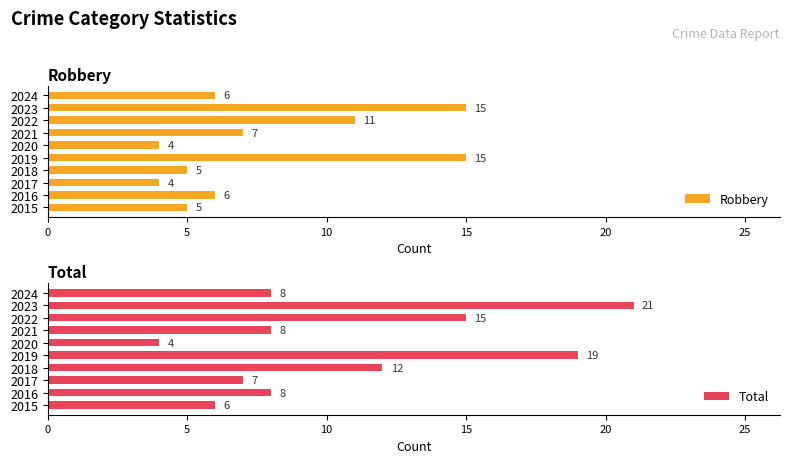

How many distinct data groups are displayed?

2